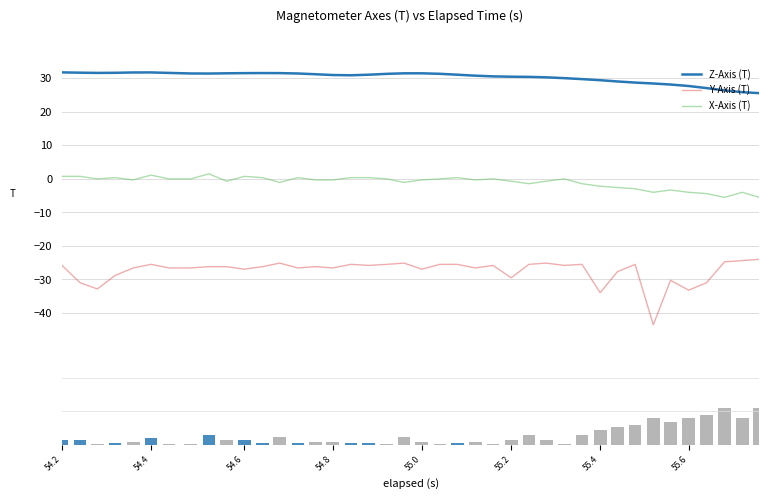

Does the chart contain any negative values?

Yes